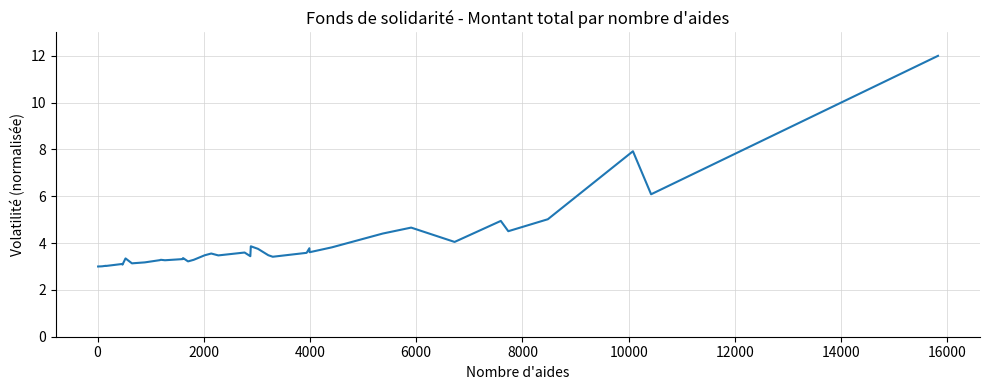

What is the difference between the maximum and minimum values?

9.0